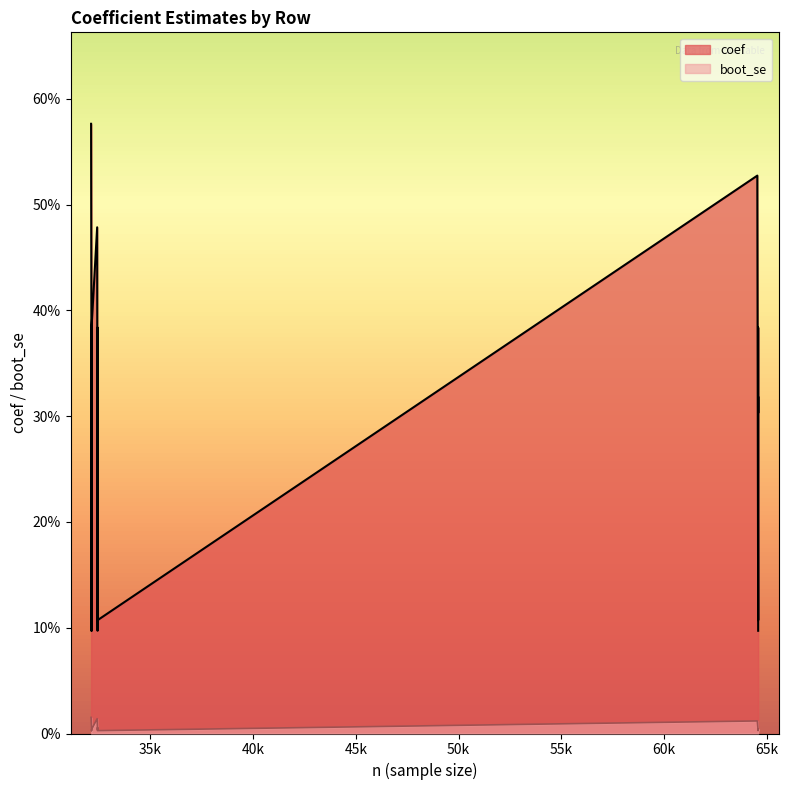

How many interior local peaks does the coef series have?

5